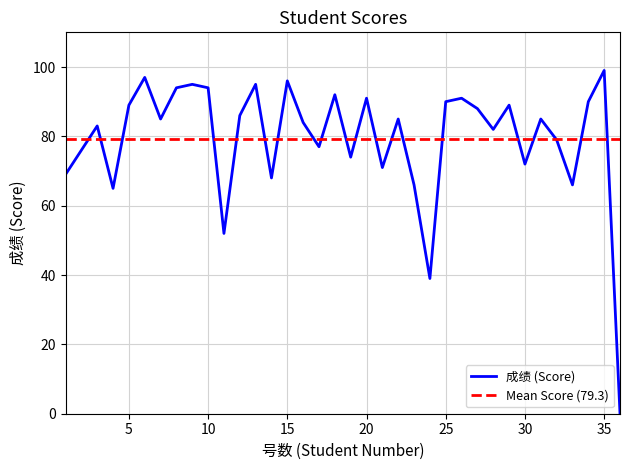

True or false: the data has more than 1 interior local peaks.

True